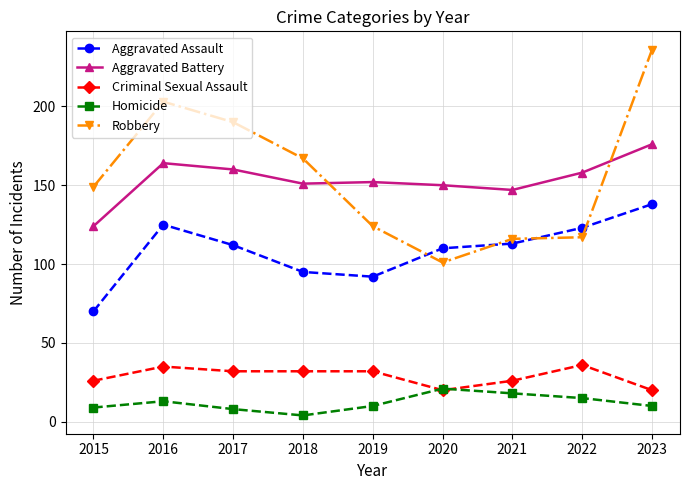

Where is the first local minimum for Robbery?

2020